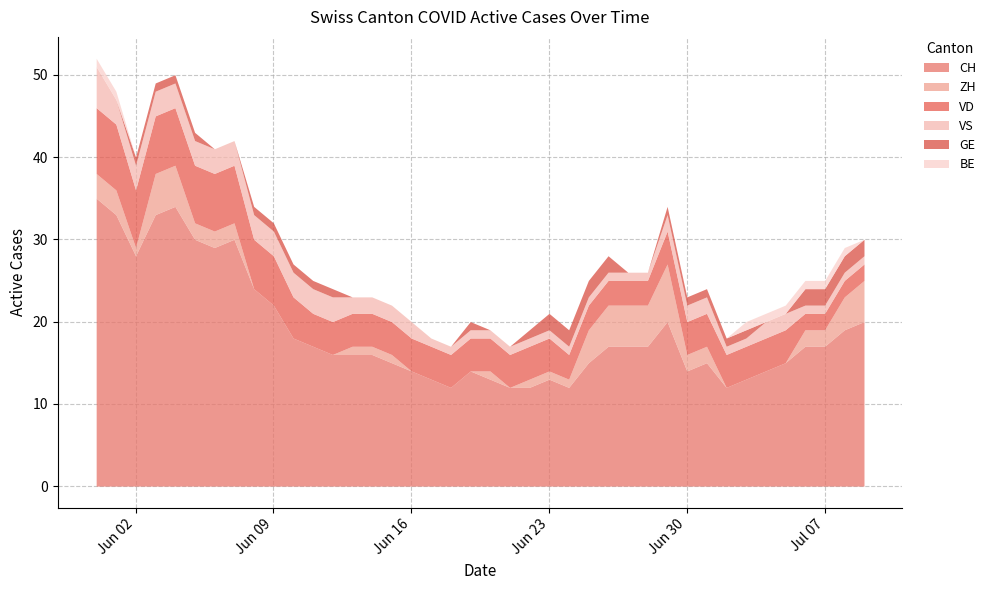

What position from the right is 2020-06-20?

20